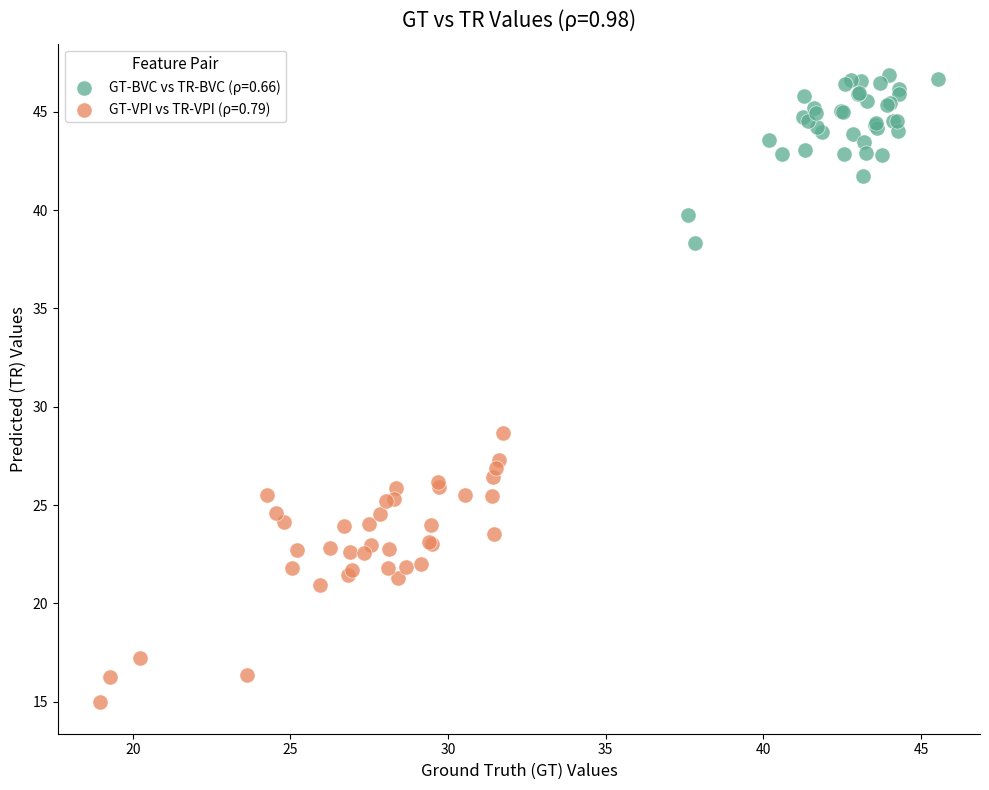

Which series has the widest spread of Y values?

GT-VPI vs TR-VPI (ρ=0.79)